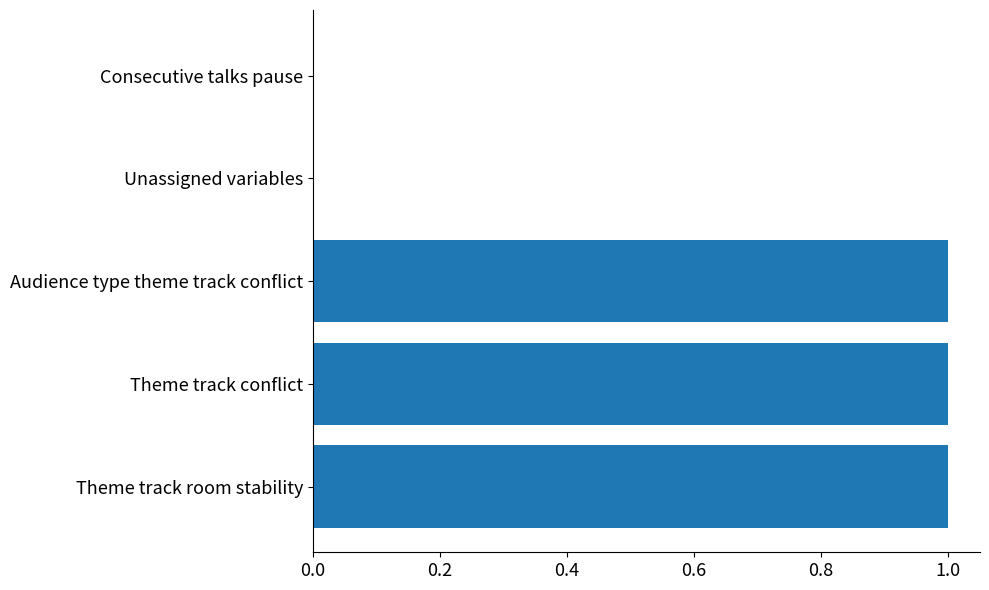

The value at Theme track room stability is 1. True or false?

True